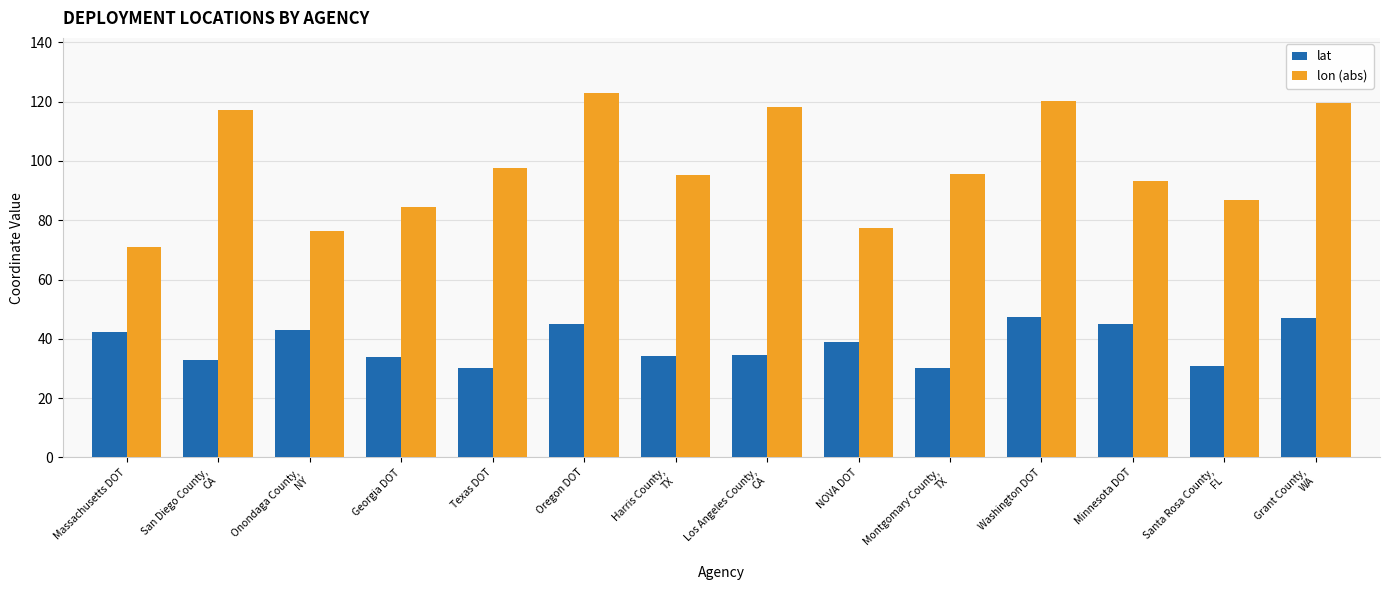

The lon (abs) series shows 119.4 at Grant County,
WA. True or false?

True